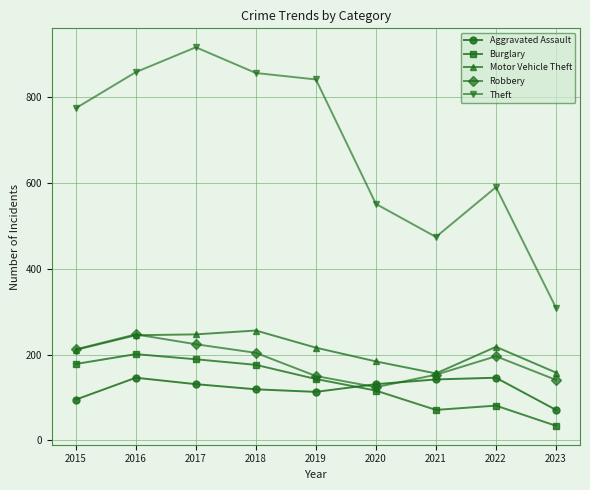

Where is Robbery nearest to the value 185?

2022